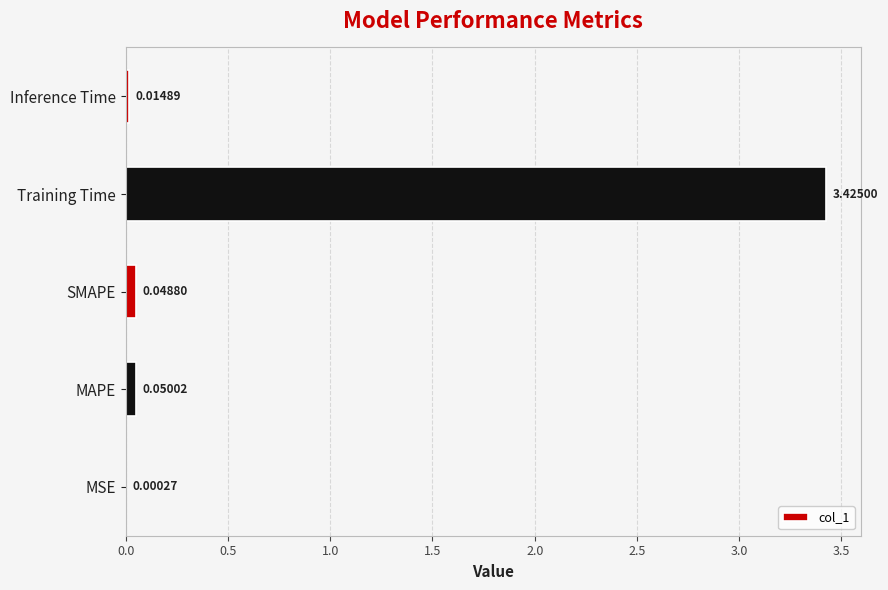

What is the sum of all values?

3.5